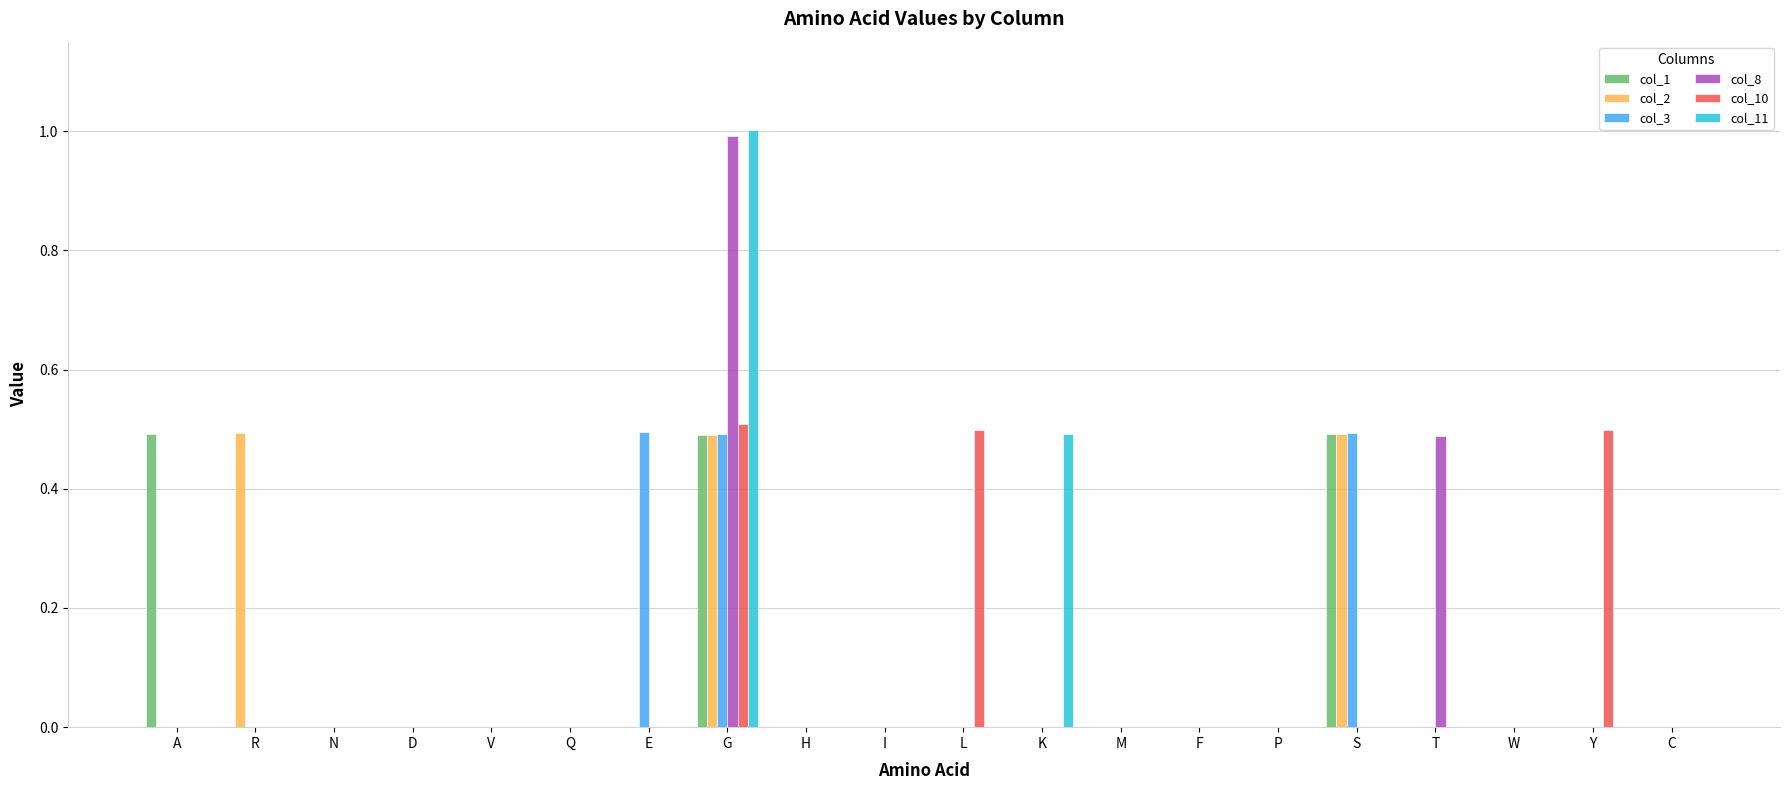

Which category has the highest value across all series?

G